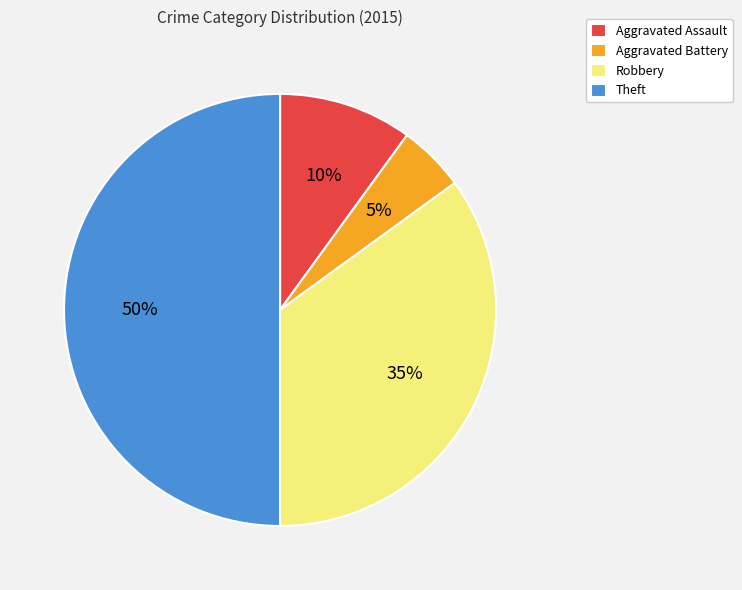

Is the sum of Theft and Aggravated Assault greater than half?

Yes